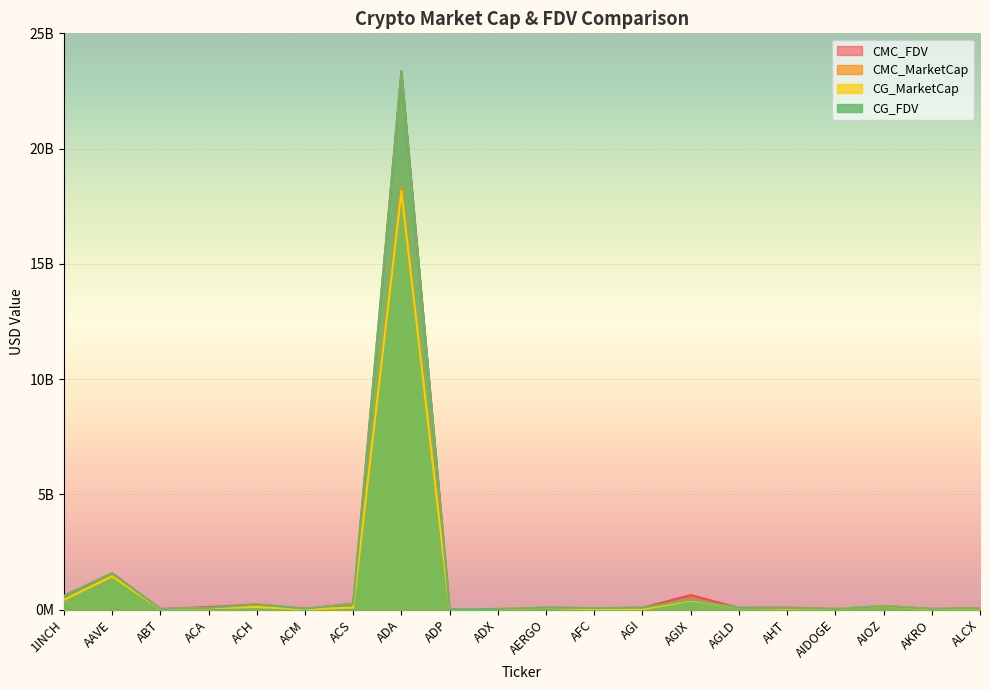

How many categories are shown in the chart?

20